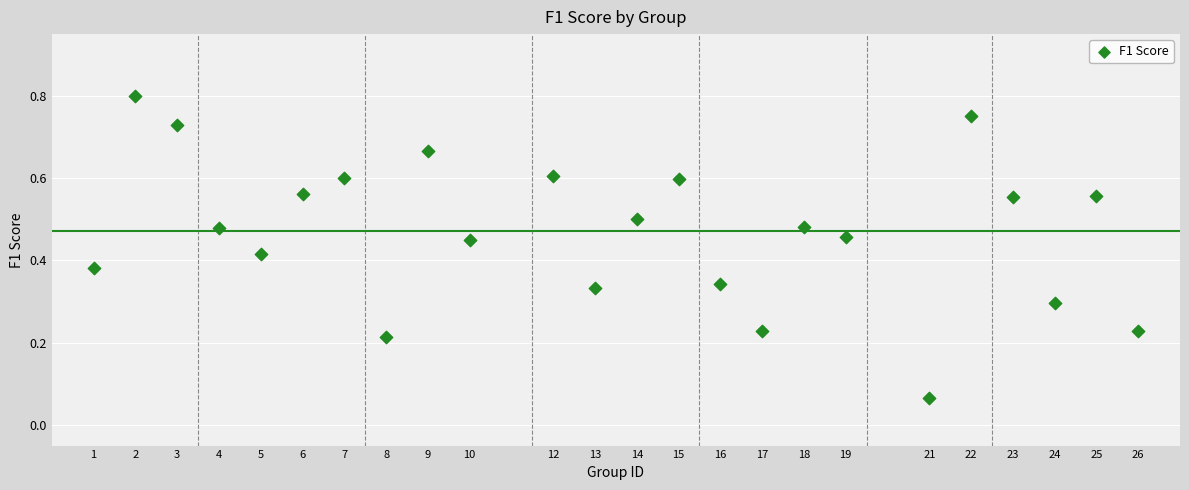

What is the range of X values (max minus min)?

25.0